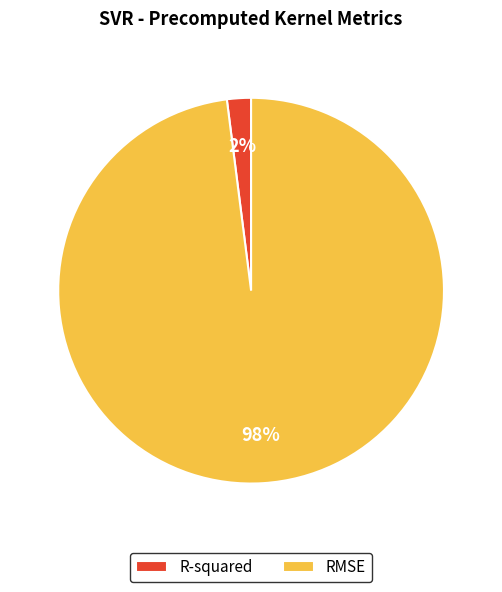

How many slices are in this pie chart?

2